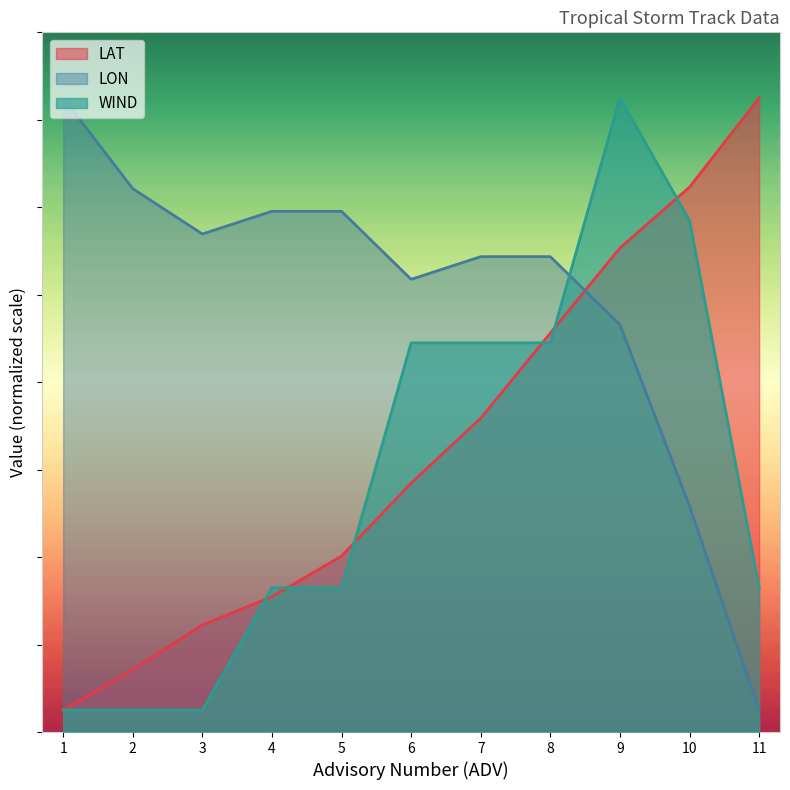

What is the difference between the highest and lowest values at 8?

19.7